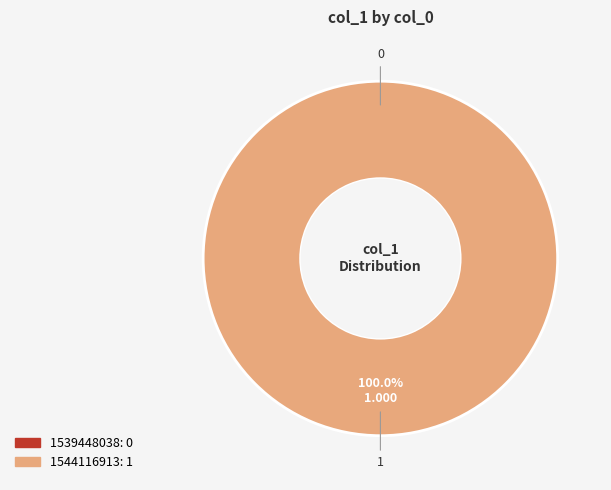

To the nearest percent, what is the difference between the 1544116913 and 1539448038 slice percentages?

100%